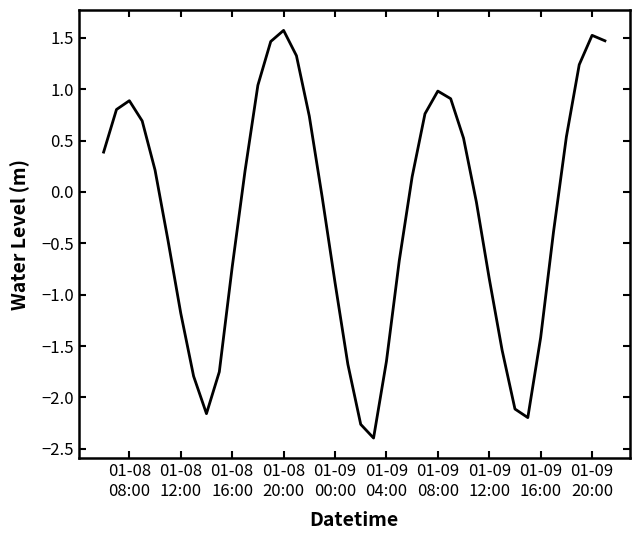

How many values are below zero?

20